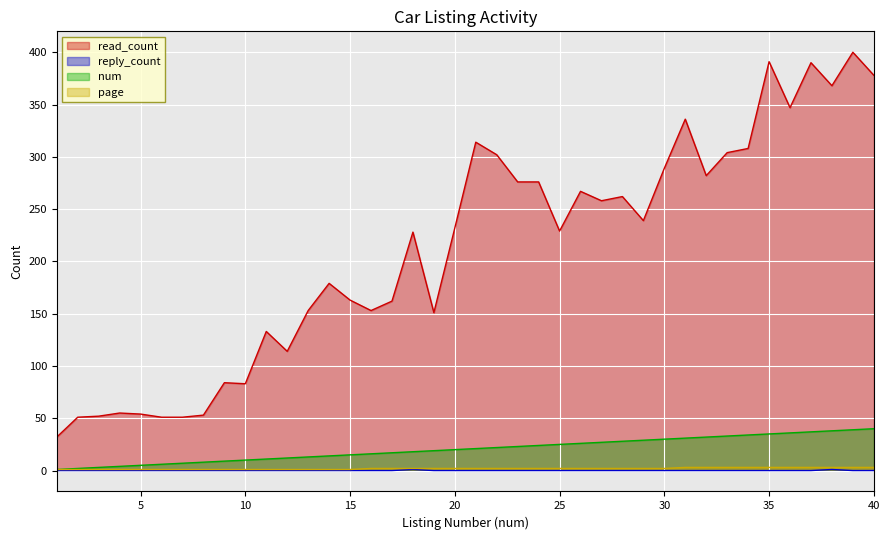

Which series has the largest total across all categories?

read_count